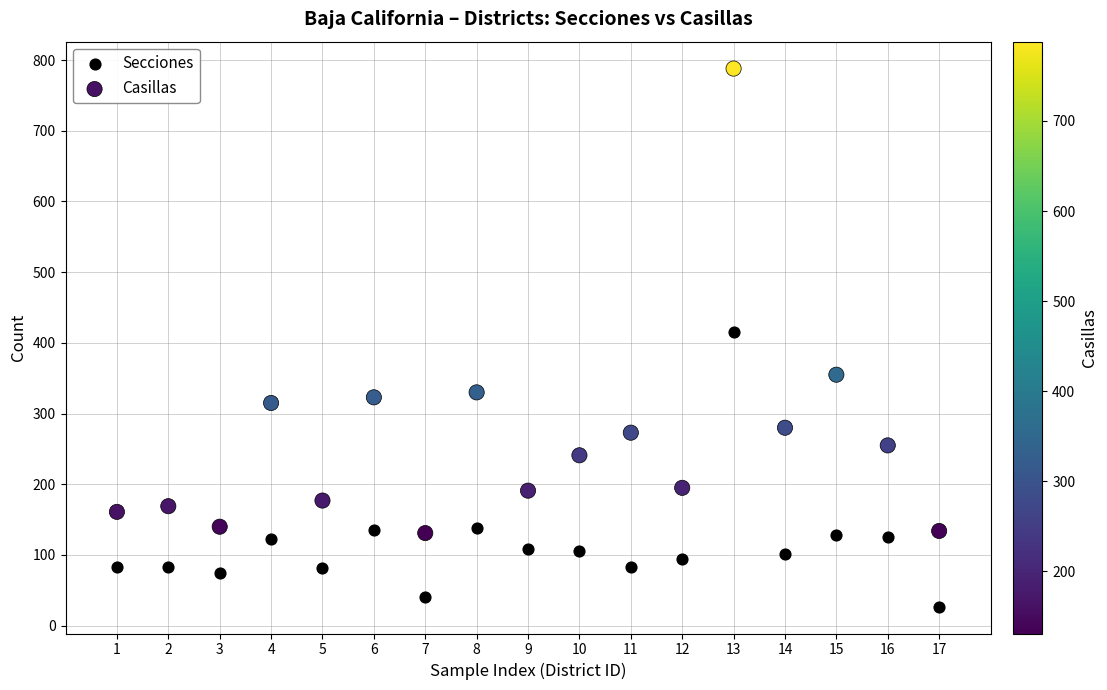

Which series has the largest Y range (max minus min)?

Casillas